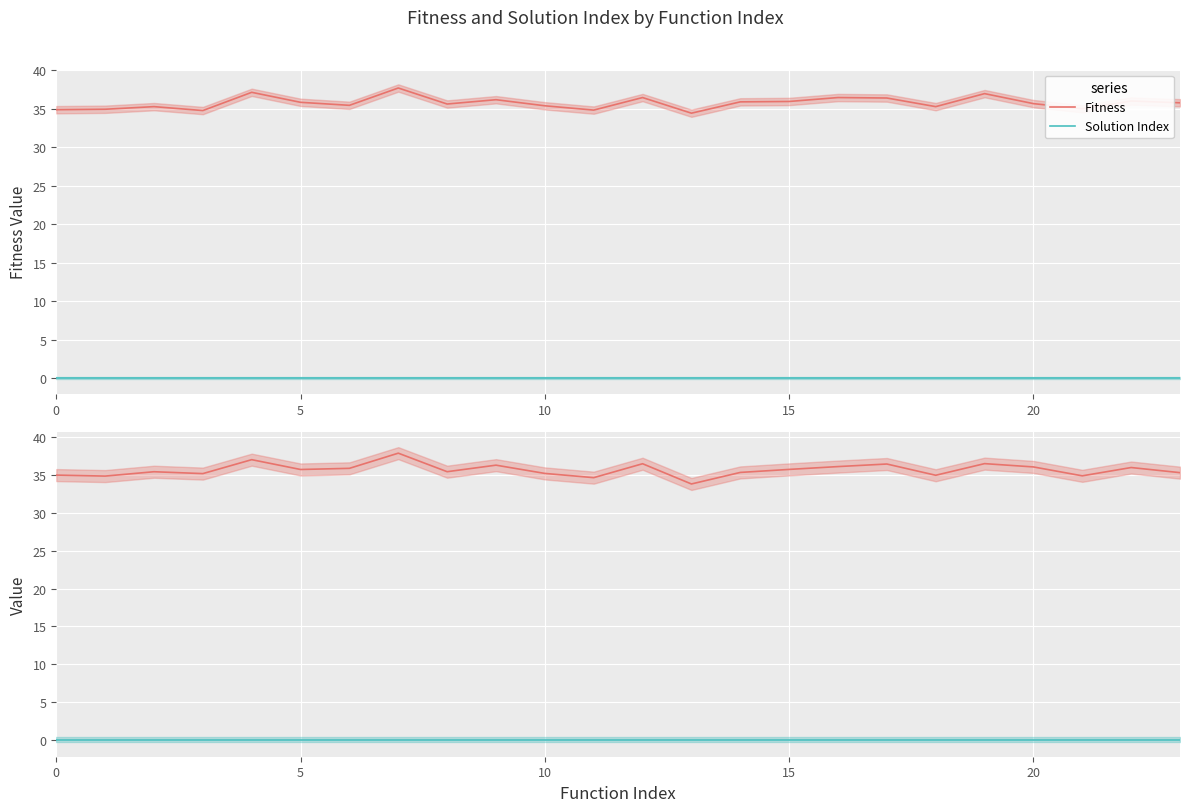

In Fitness, how many points are higher than both neighbors (excluding endpoints)?

8